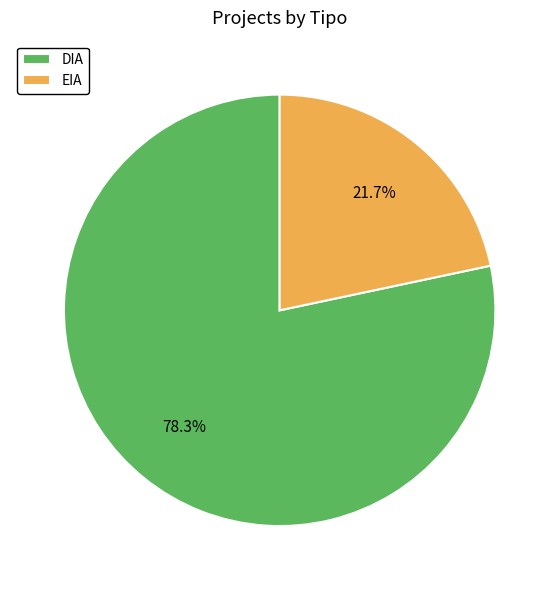

Is EIA the majority of the pie?

No